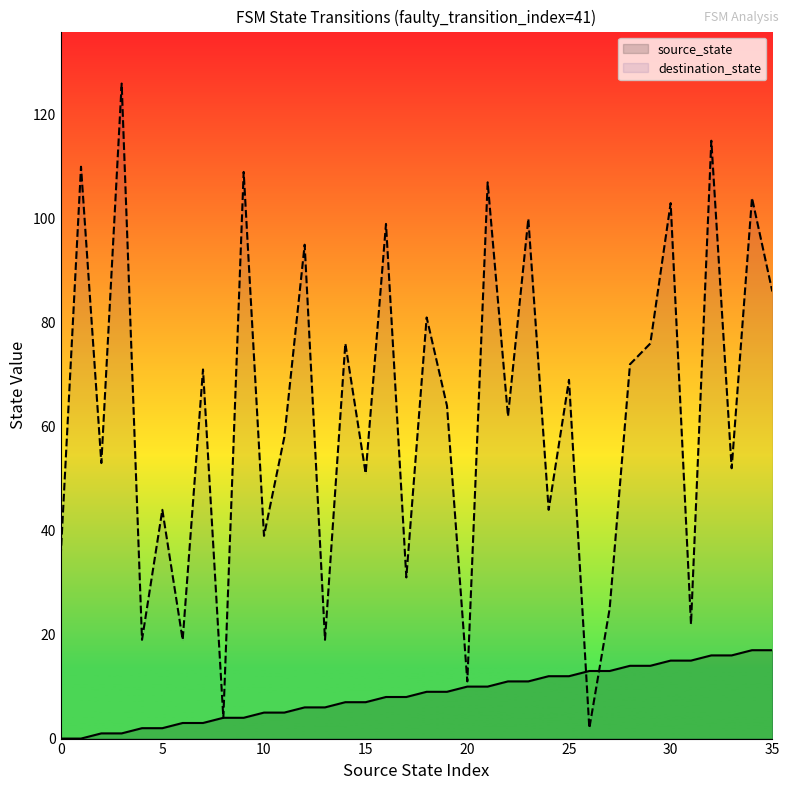

Which series reaches the minimum Y coordinate?

source_state